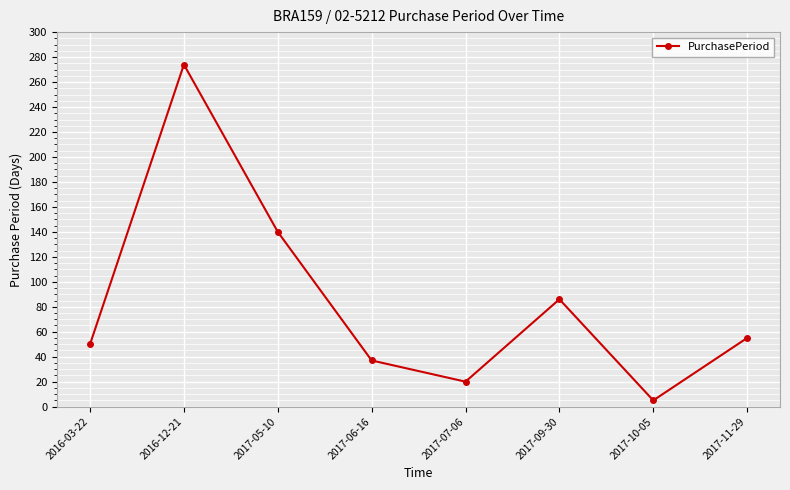

At which label does the data first exceed 55?

2016-12-21